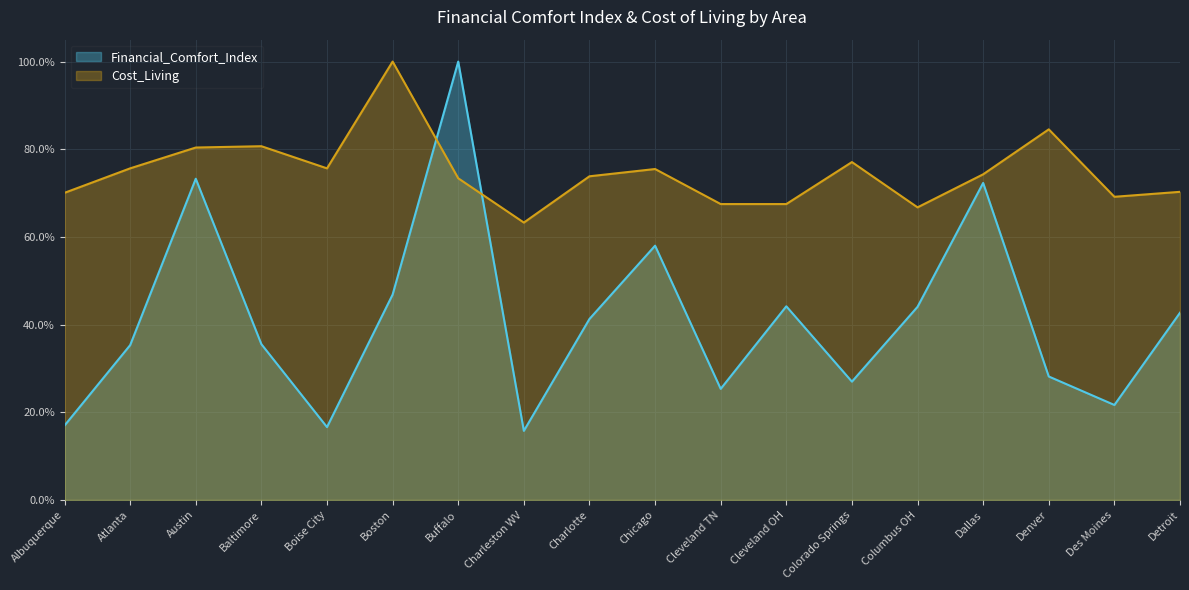

What are all the series names shown in the legend?

Financial_Comfort_Index, Cost_Living